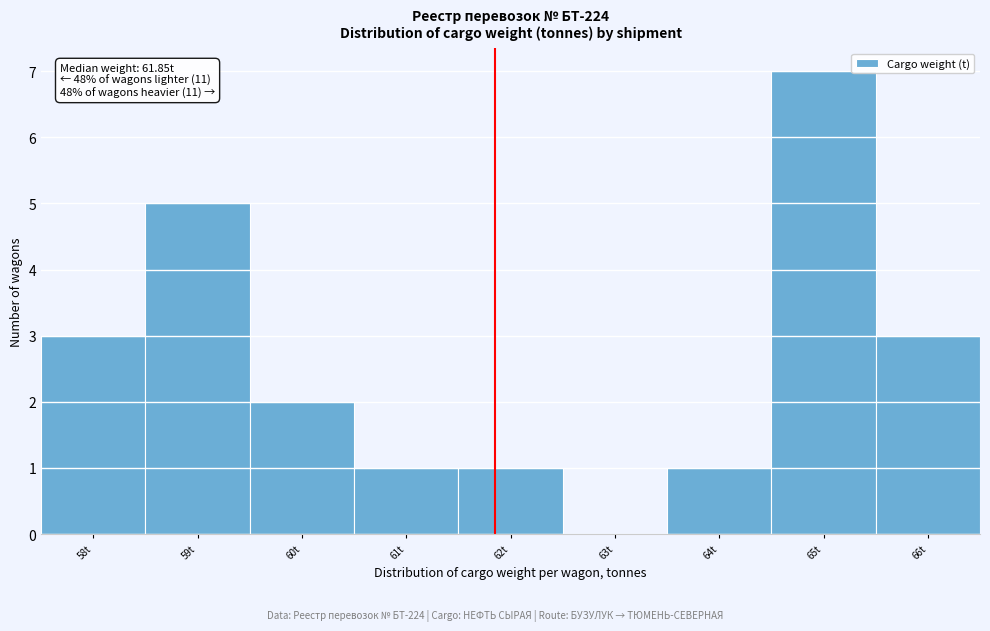

Which range on the x-axis has the tallest bar?

64.5 to 65.5